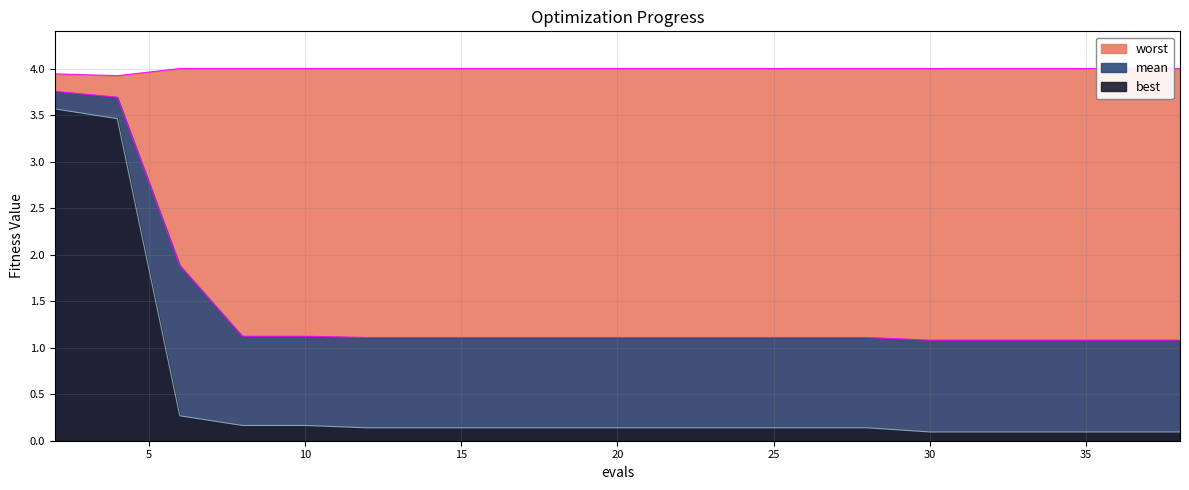

True or false: worst and mean intersect in this chart.

False